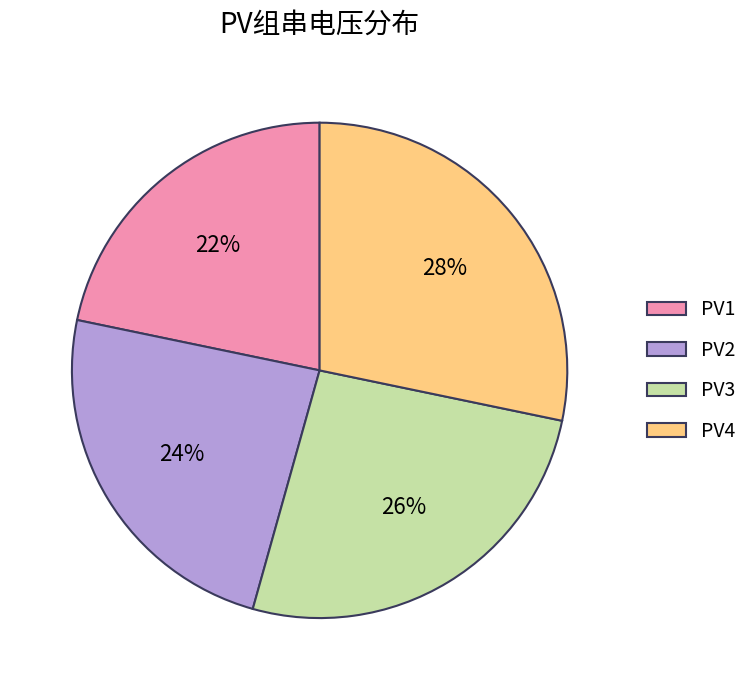

To the nearest percent, what is the difference between the PV3 and PV4 slice percentages?

2%